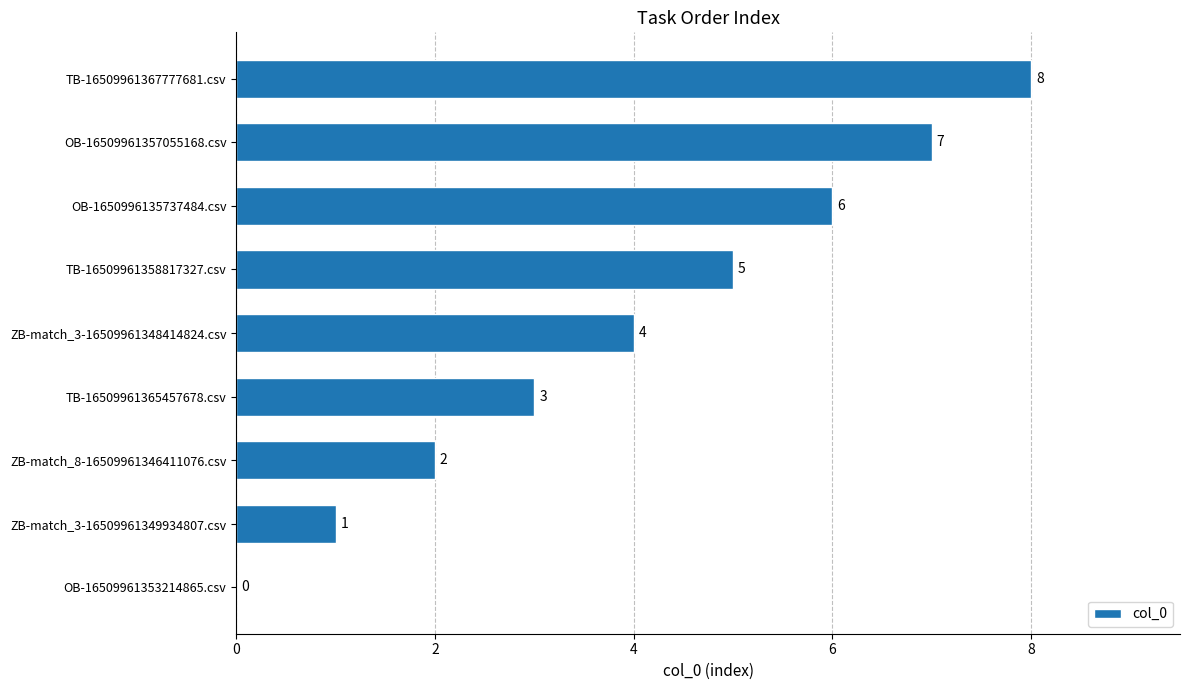

What is the sum of the values at OB-1650996135737484.csv and ZB-match_3-16509961349934807.csv?

7